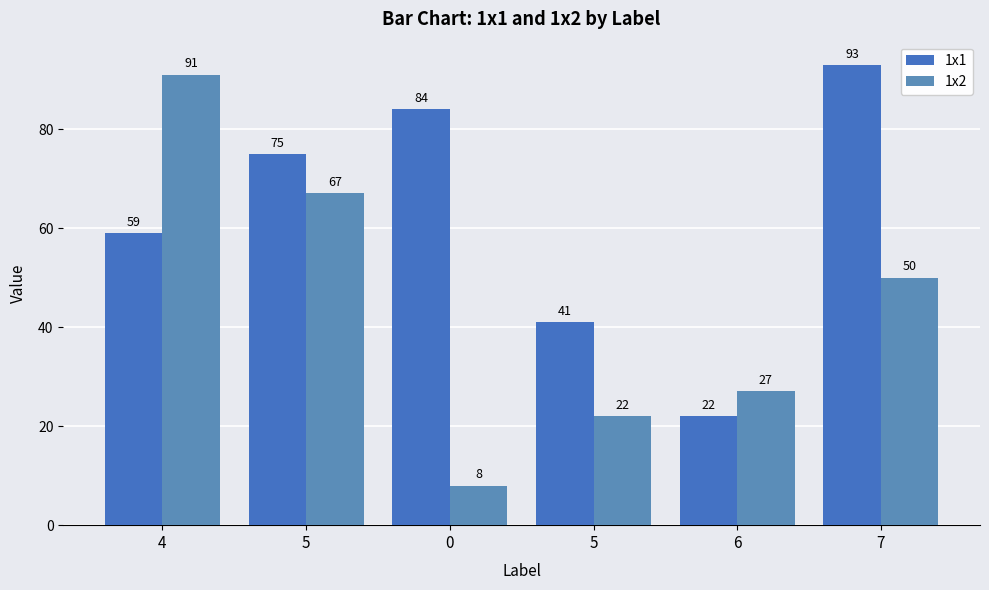

The 1x1 series shows 41 at 5. True or false?

True